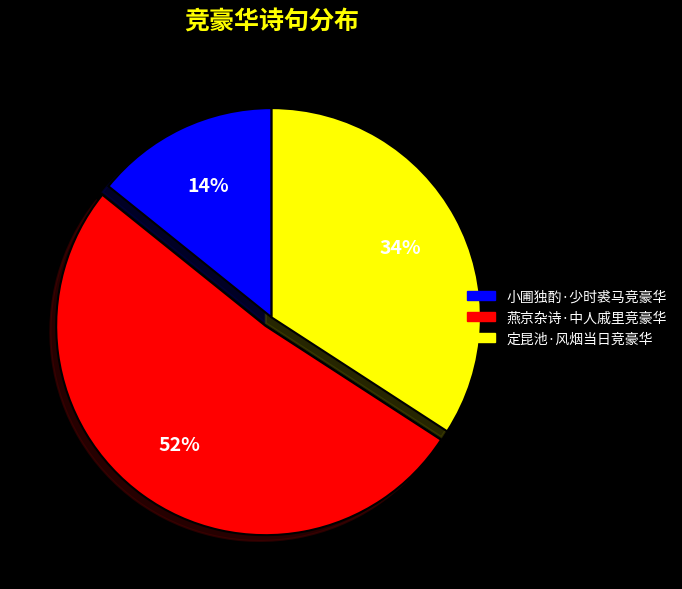

Combined, do 小圃独酌·少时裘马竞豪华 and 定昆池·风烟当日竞豪华 account for over 50%?

No